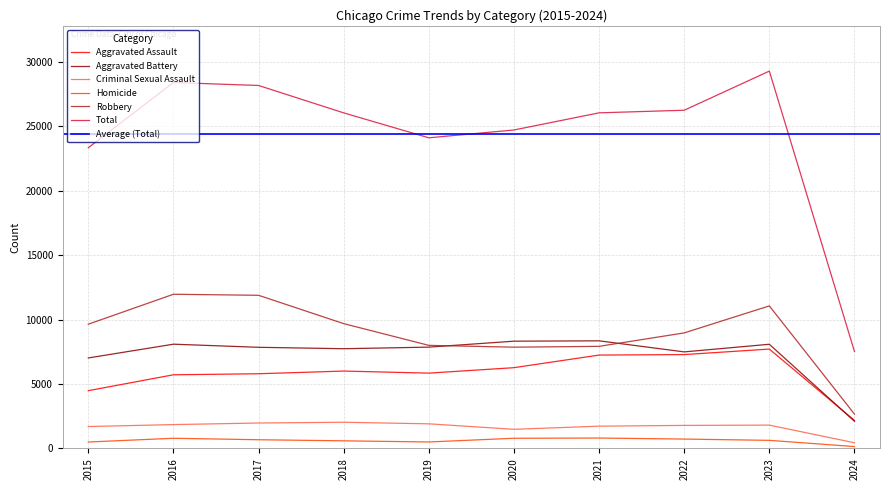

True or false: Total has a value of 24100 at 2019.

True